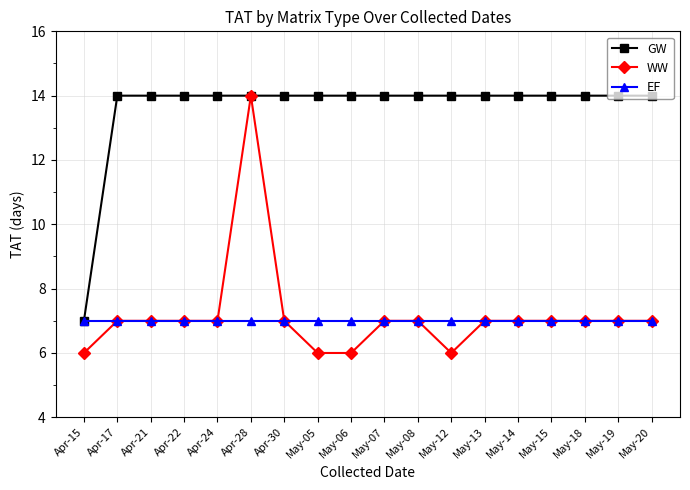

Reading left to right, list all the values displayed in this chart.

GW: Apr-15=7	Apr-17=14	Apr-21=14	Apr-22=14	Apr-24=14	Apr-28=14	Apr-30=14	May-05=14	May-06=14	May-07=14	May-08=14	May-12=14	May-13=14	May-14=14	May-15=14	May-18=14	May-19=14	May-20=14
WW: Apr-15=6	Apr-17=7	Apr-21=7	Apr-22=7	Apr-24=7	Apr-28=14	Apr-30=7	May-05=6	May-06=6	May-07=7	May-08=7	May-12=6	May-13=7	May-14=7	May-15=7	May-18=7	May-19=7	May-20=7
EF: Apr-15=7	Apr-17=7	Apr-21=7	Apr-22=7	Apr-24=7	Apr-28=7	Apr-30=7	May-05=7	May-06=7	May-07=7	May-08=7	May-12=7	May-13=7	May-14=7	May-15=7	May-18=7	May-19=7	May-20=7